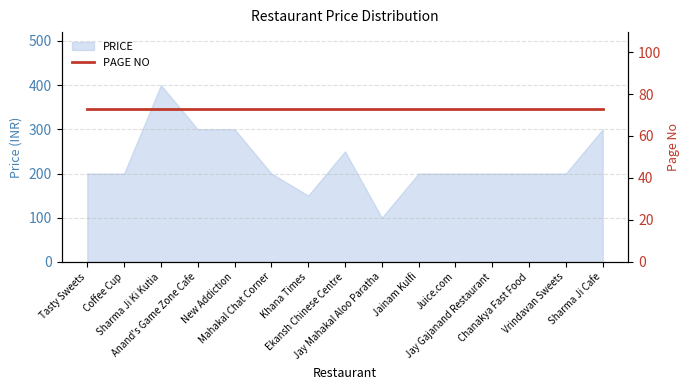

Reading left to right, what are all the values shown in this chart?

Tasty Sweets=200	Coffee Cup=200	Sharma Ji Ki Kutia=400	Anand's Game Zone Cafe=300	New Addiction=300	Mahakal Chat Corner=200	Khana Times=150	Ekansh Chinese Centre=250	Jay Mahakal Aloo Paratha=100	Jainam Kulfi=200	Juice.com=200	Jay Gajanand Restaurant=200	Chanakya Fast Food=200	Vrindavan Sweets=200	Sharma Ji Cafe=300